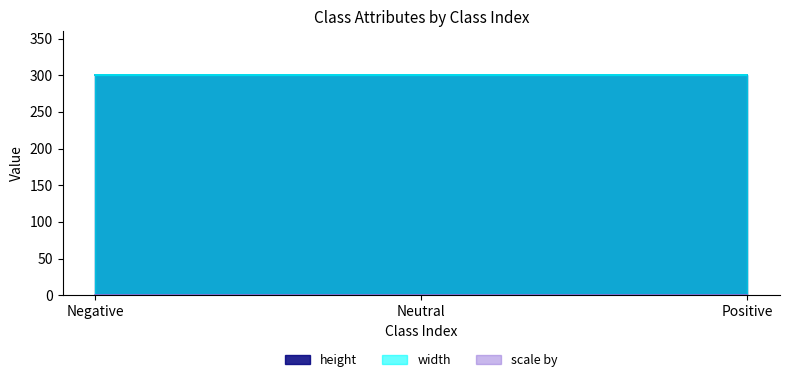

What is the value of the scale by point at the 2nd from the left?

1